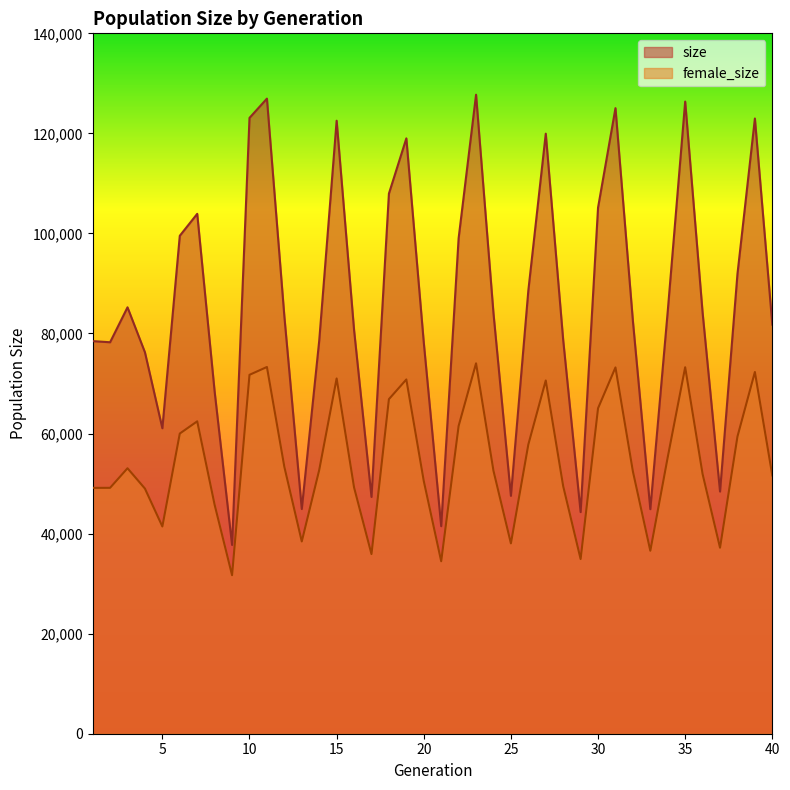

At which label does size reach its minimum?

9